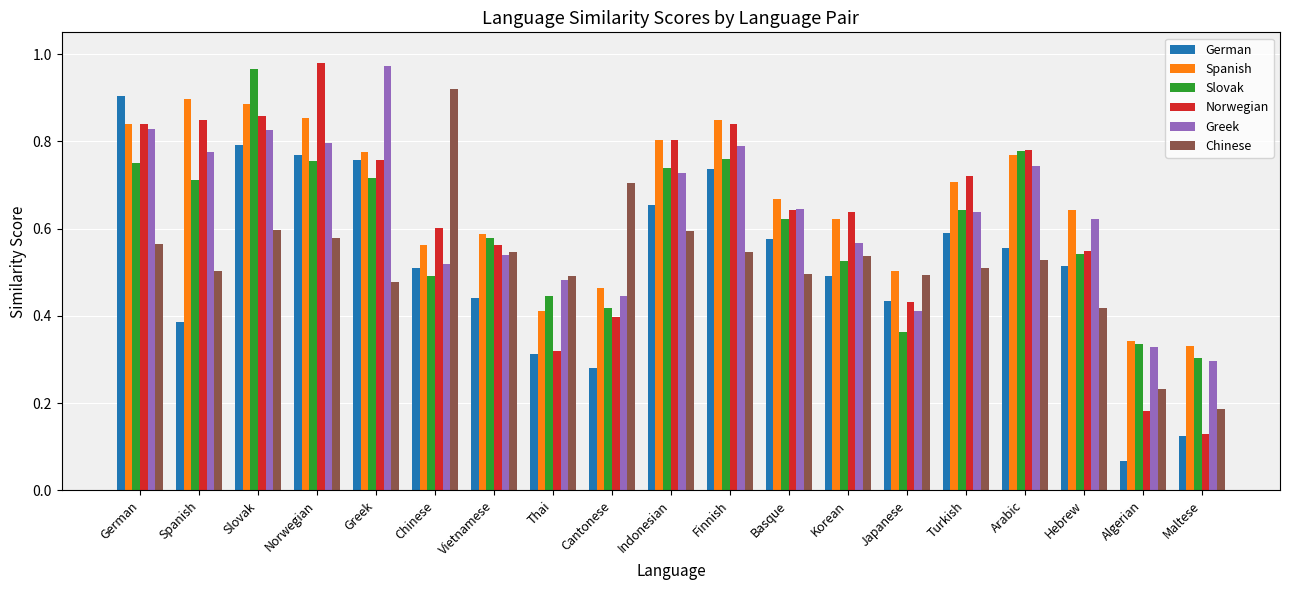

Where is Slovak nearest to the value 0?

Maltese